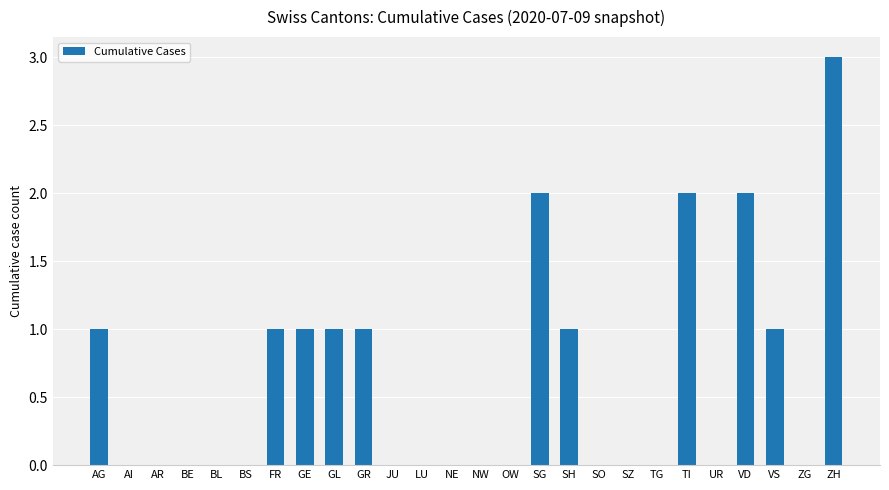

The chart shows a value of 0 at OW. True or false?

True